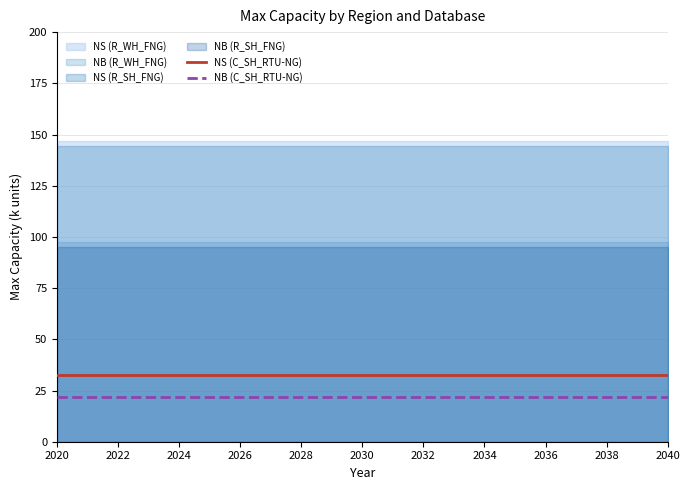

At which category does the chart reach its minimum across all series?

2020